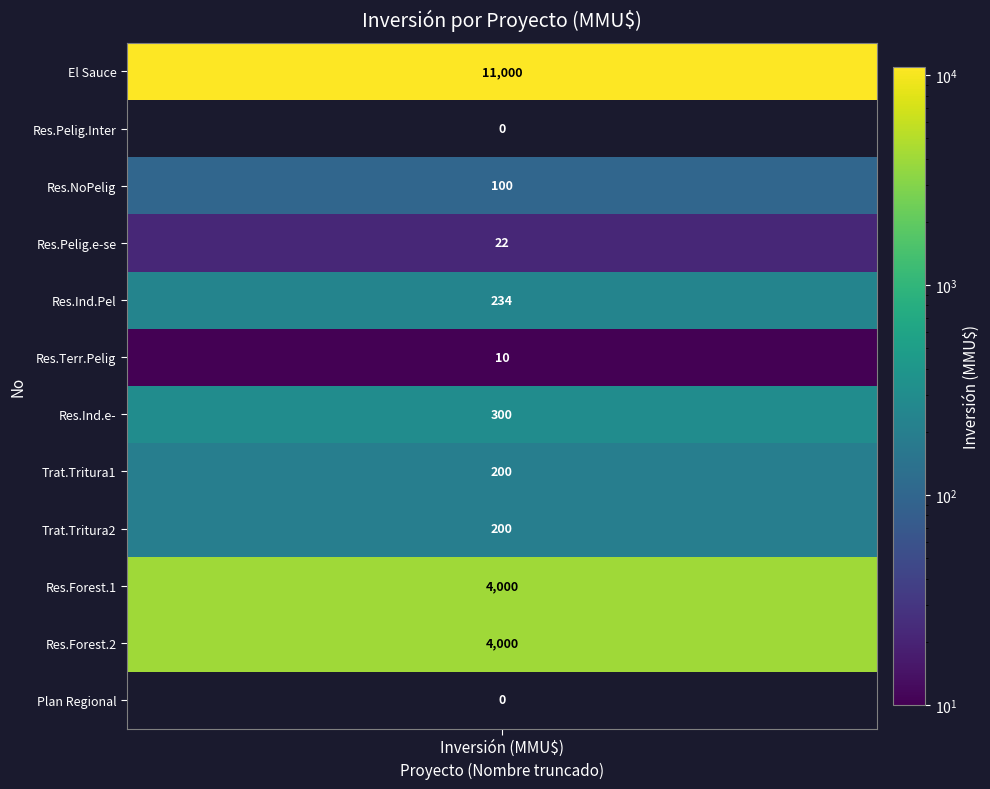

Reading right to left, transcribe all the data shown in this chart.

0	4000	4000	200	200	300	10	234	22	100	0	11000